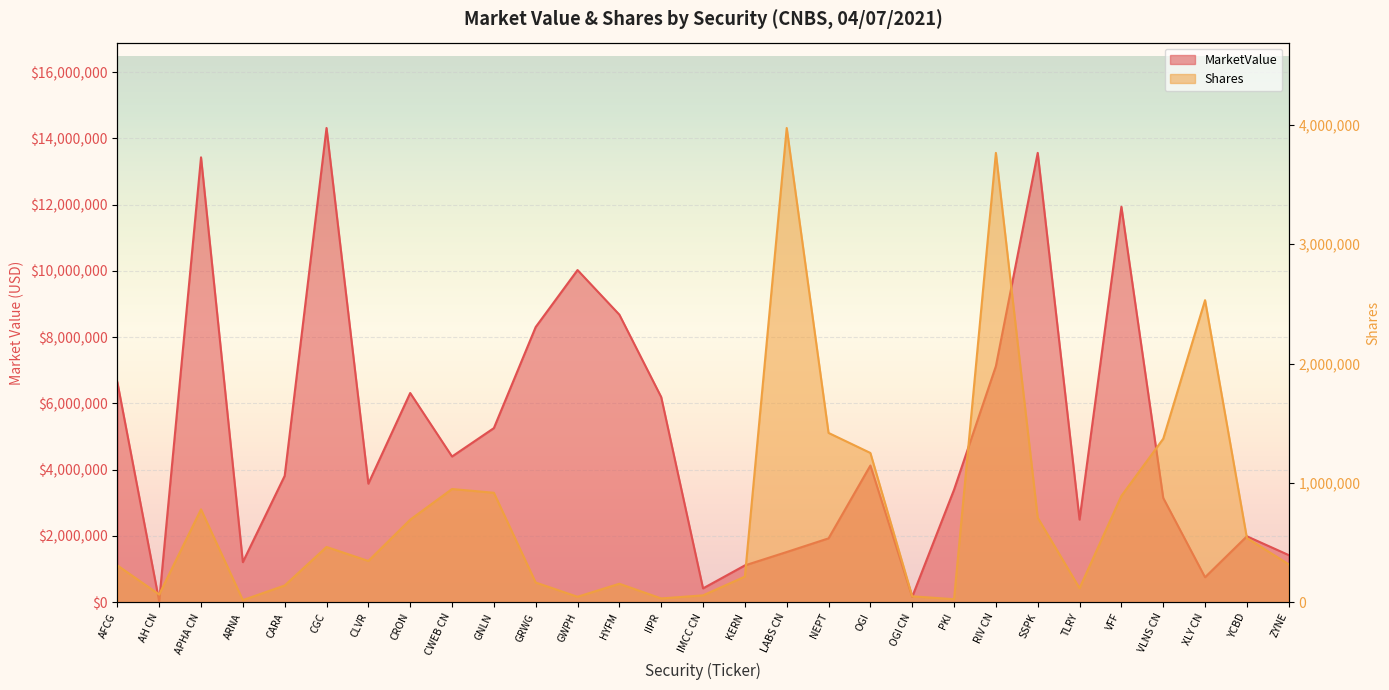

Is the value of MarketValue at XLY CN greater than the value of Shares at ZYNE?

Yes